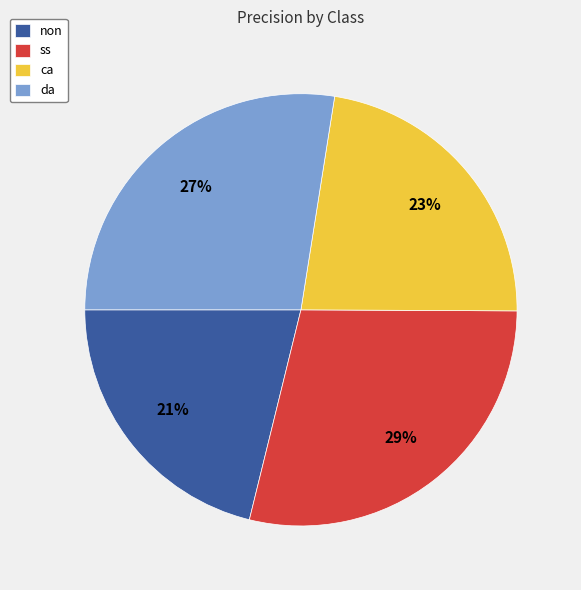

The non slice represents 21% of the pie. True or false?

True